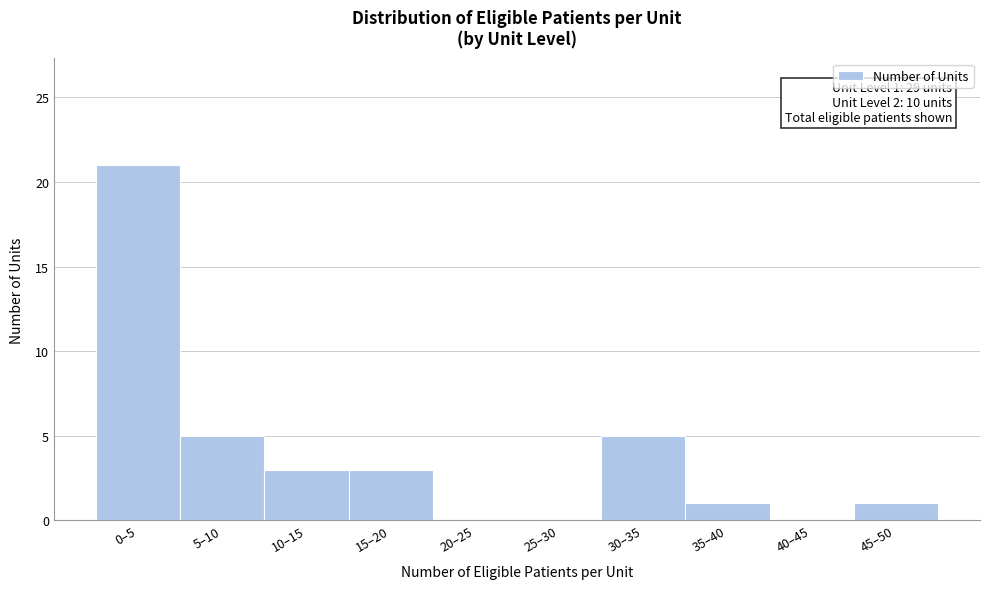

Reading left to right, extract all data points from this chart.

0–5=21	5–10=5	10–15=3	15–20=3	20–25=0	25–30=0	30–35=5	35–40=1	40–45=0	45–50=1